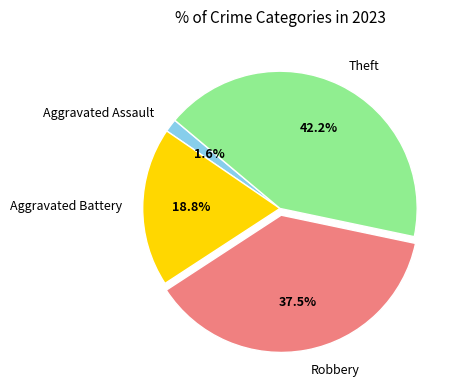

How many segments does this pie chart have?

4